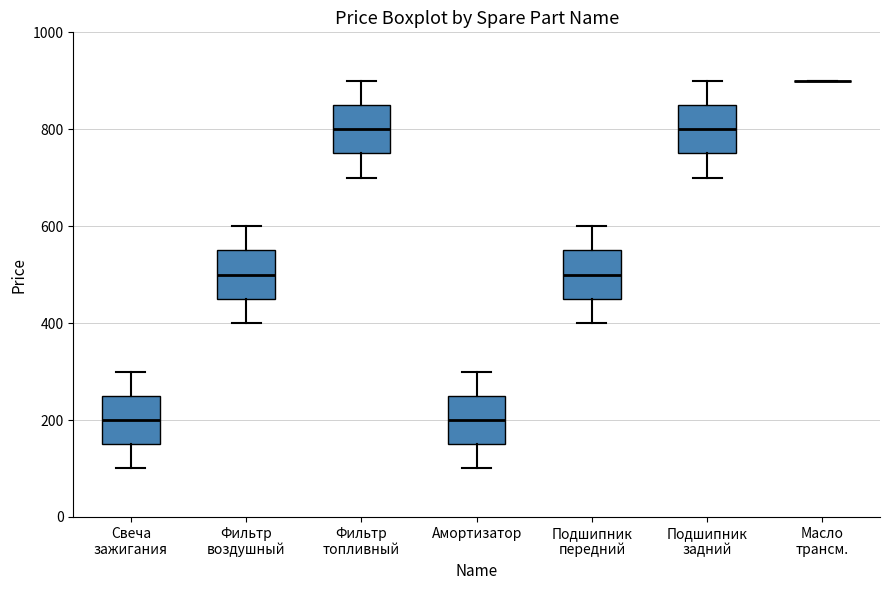

Where is the lower edge of the box for Подшипник передний on the y-axis? The values are not printed on the chart, so give them approximately, as read against the axis.

460